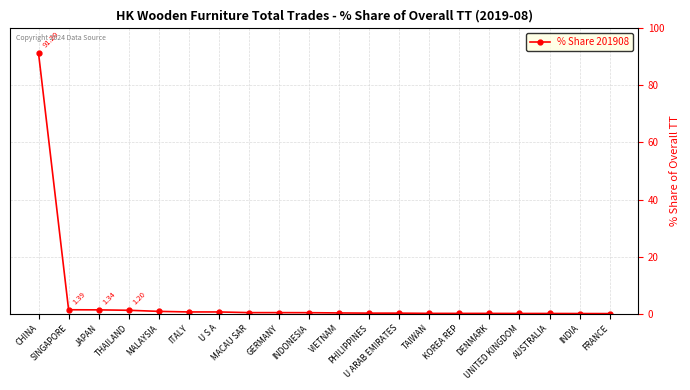

What is the difference between the maximum and second lowest values?

91.1